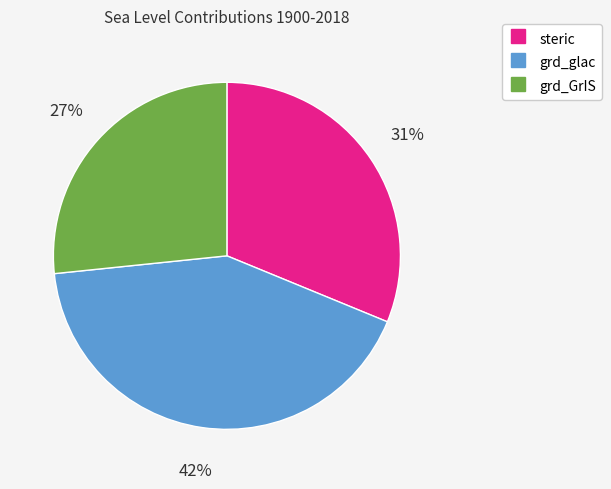

To the nearest percent, what portion does grd_GrIS represent?

27%